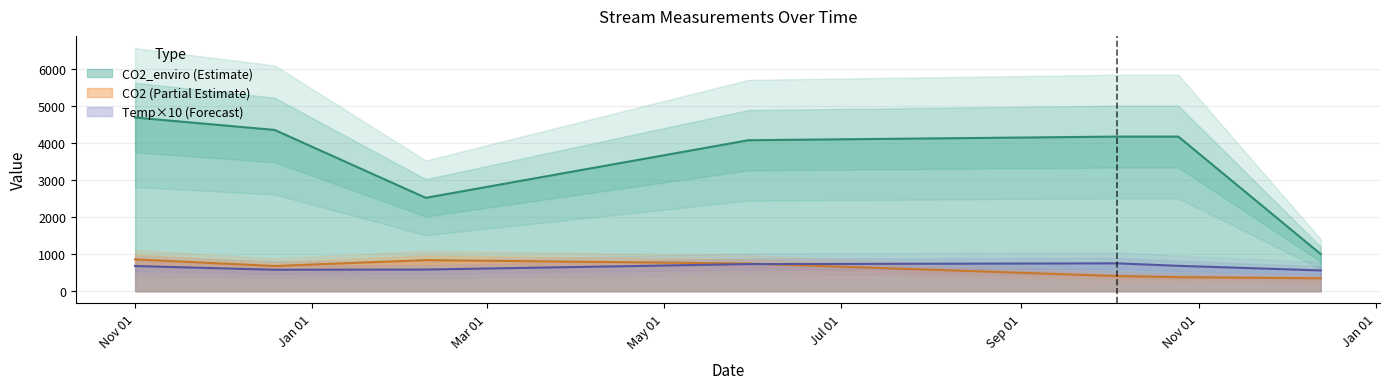

What is the difference between the CO2_enviro values at 2024-10-25 and 2023-11-01?

514.8